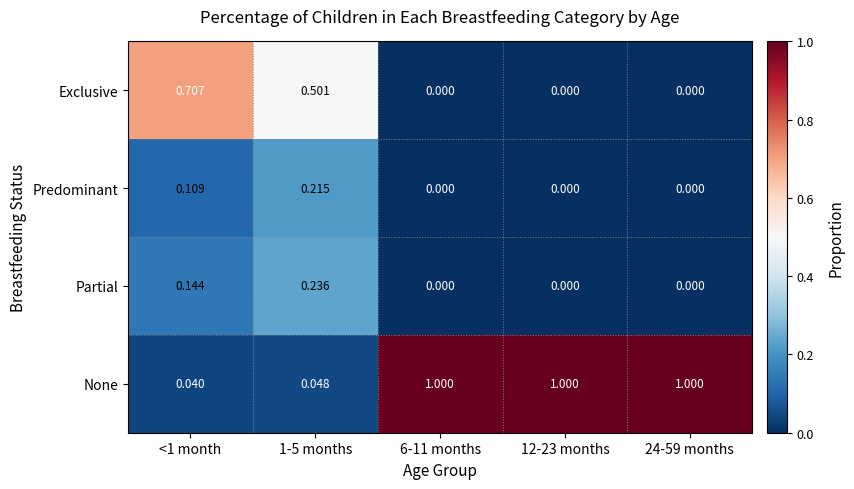

Rank the series by their maximum value, from lowest to highest.

Predominant, Partial, Exclusive, None